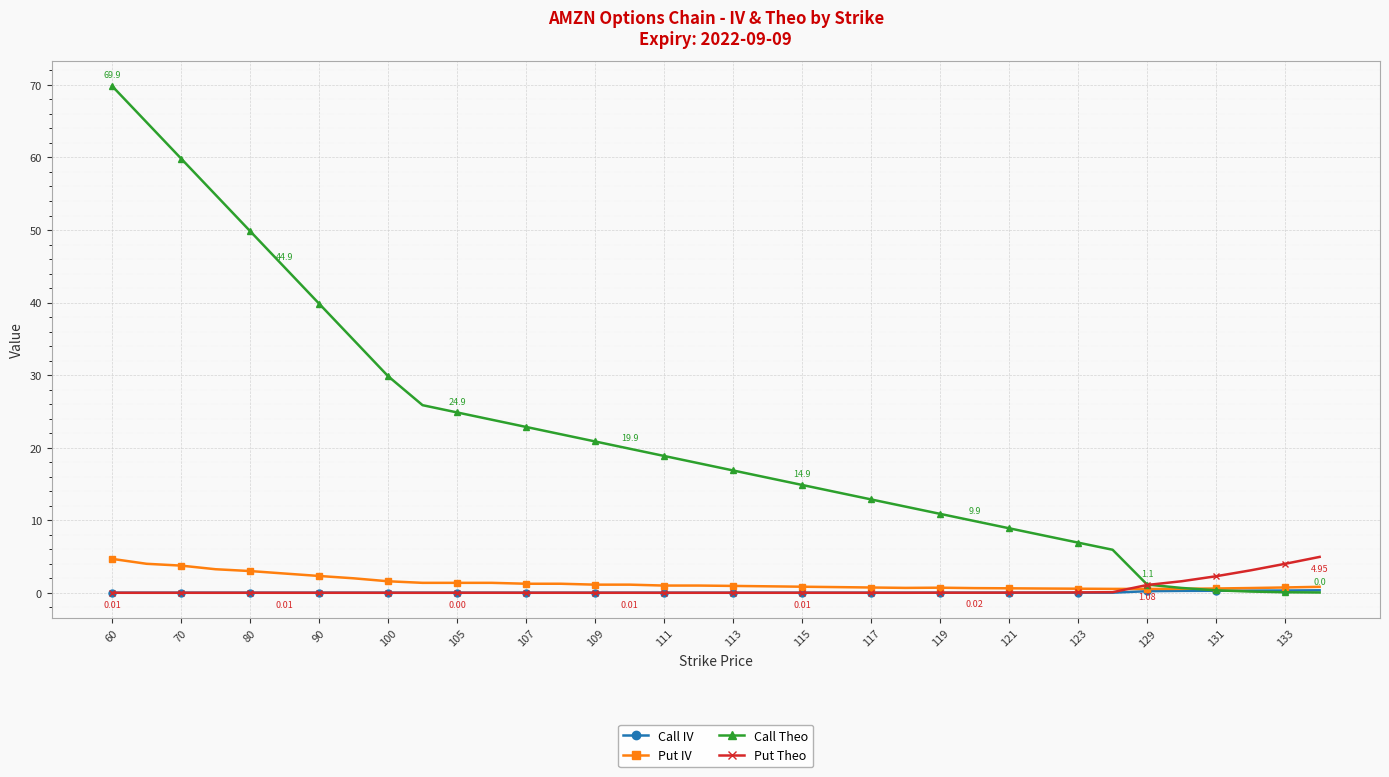

True or false: Put Theo has more than 2 points higher than both neighbors.

True